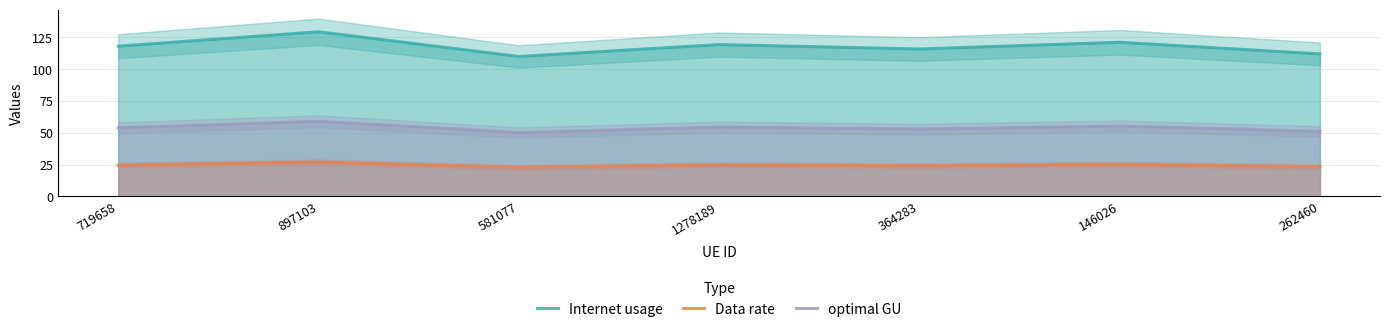

Which category has the lowest value in the Internet usage series?

581077